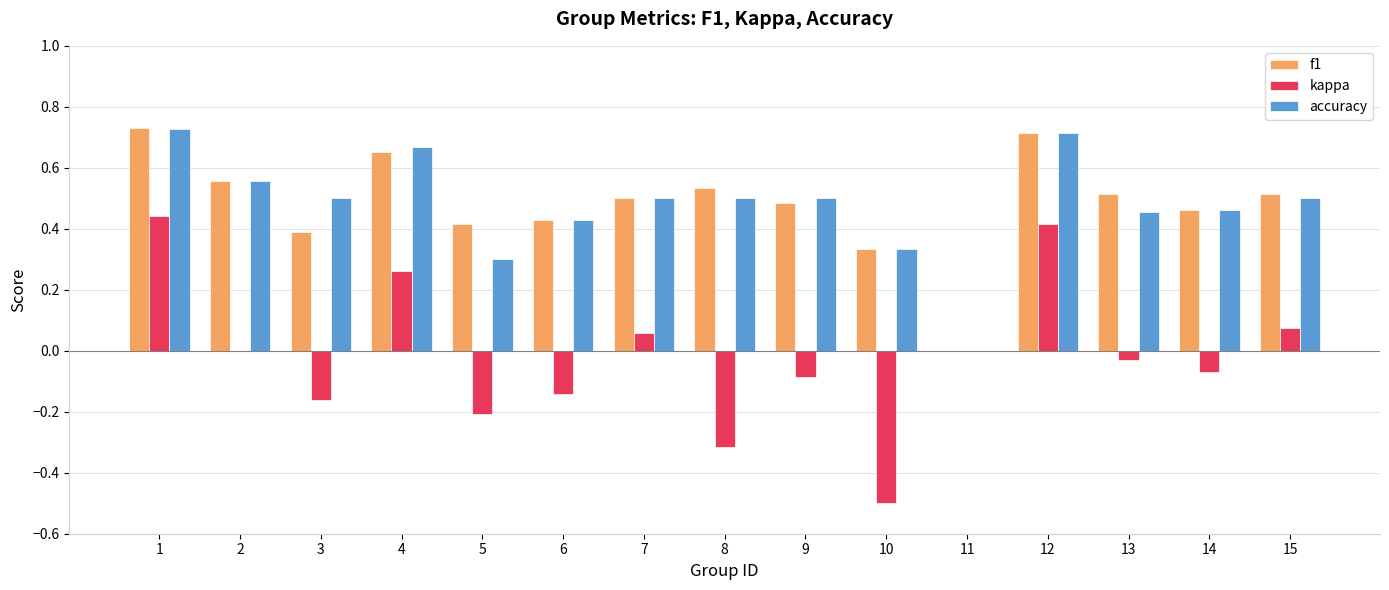

Does the chart contain stacked bars?

No